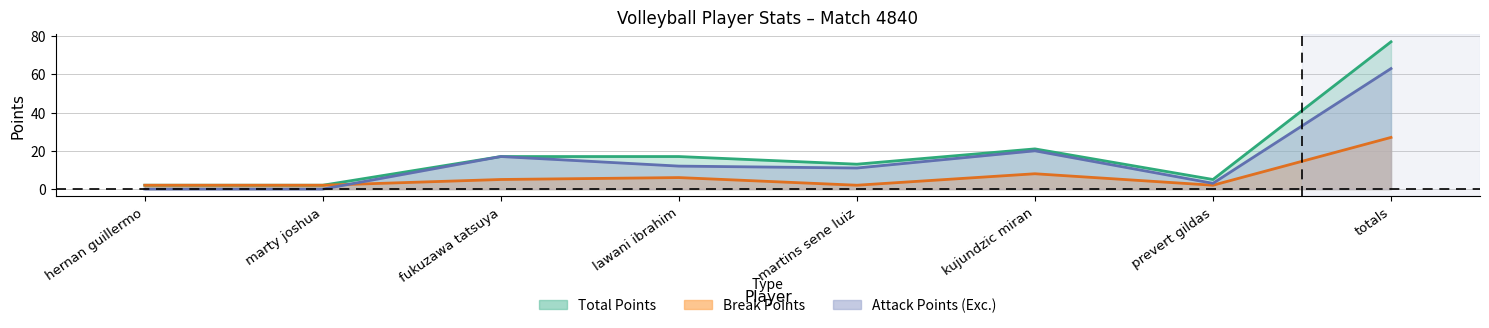

What is the label of the 5th point from the left?

martins sene luiz